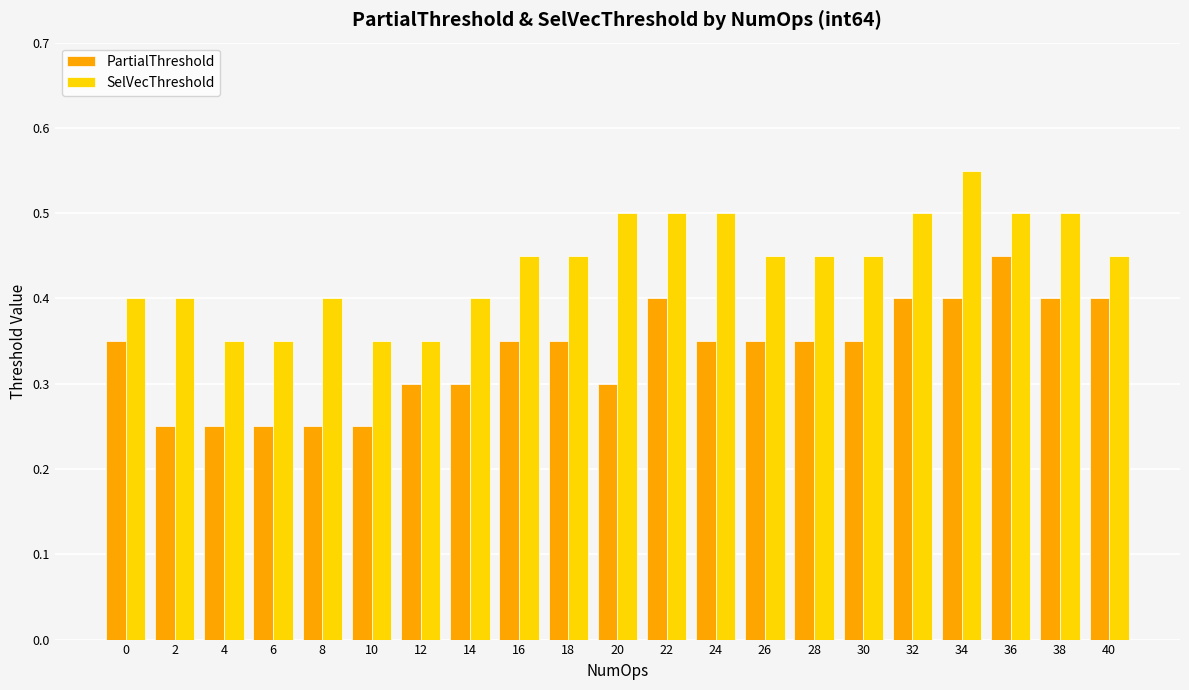

At 24, list the series in order from smallest to largest.

PartialThreshold, SelVecThreshold